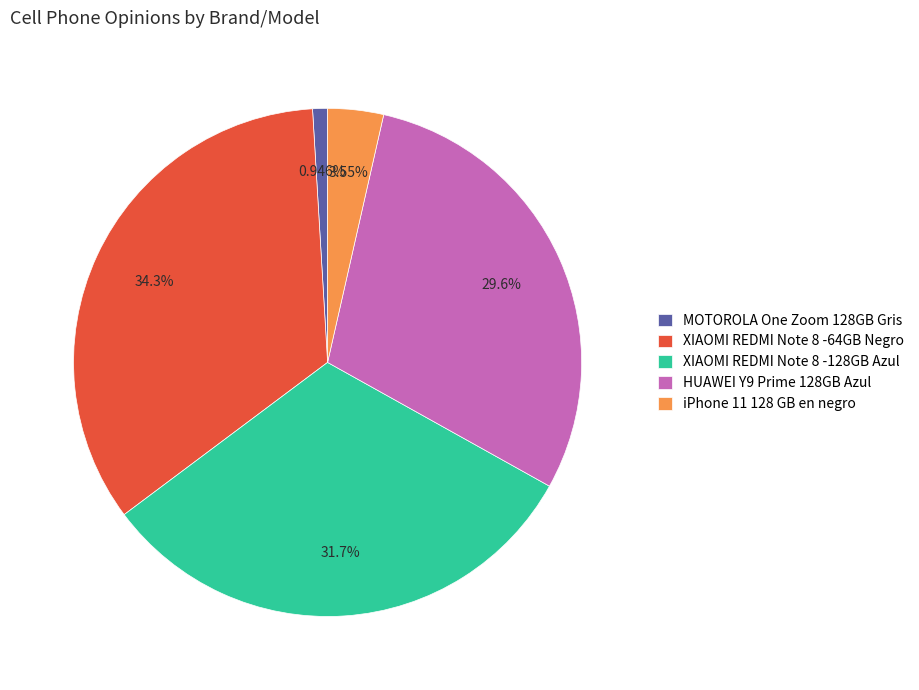

Is there any slice that represents more than half of the pie?

No